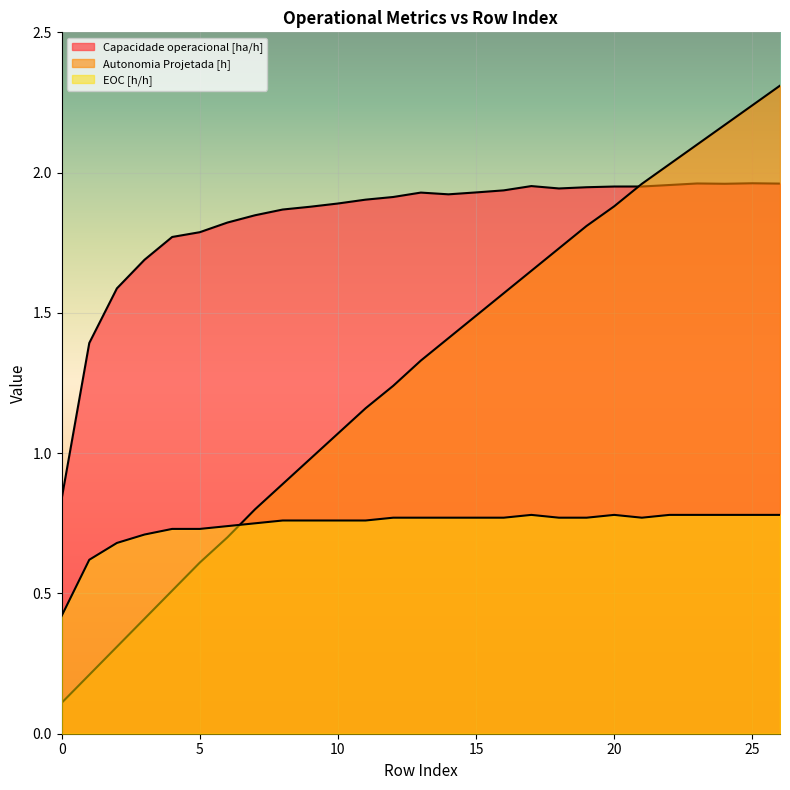

What is the value of the Capacidade operacional [ha/h] point at the 4th from the left?

1.7